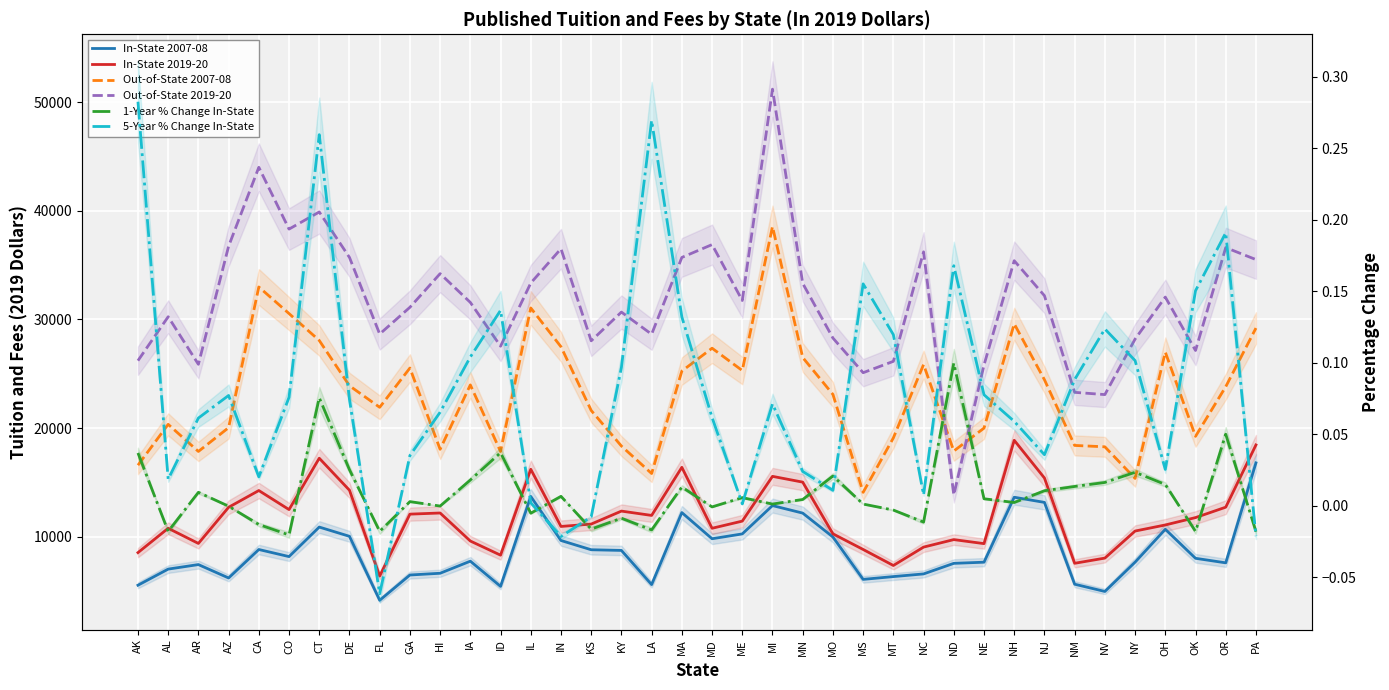

What are all the series names shown in the legend?

In-State 2007-08, In-State 2019-20, Out-of-State 2007-08, Out-of-State 2019-20, 1-Year % Change In-State, 5-Year % Change In-State